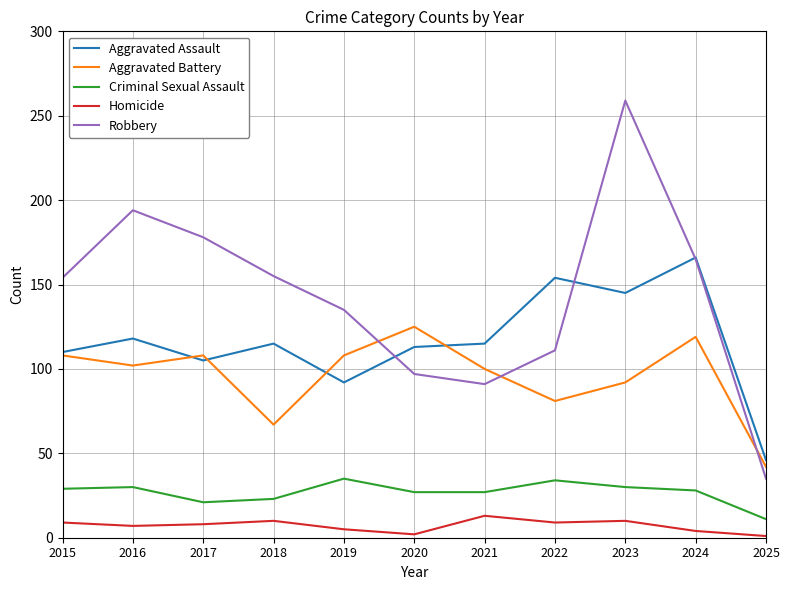

At 2023, list the series in order from largest to smallest.

Robbery, Aggravated Assault, Aggravated Battery, Criminal Sexual Assault, Homicide